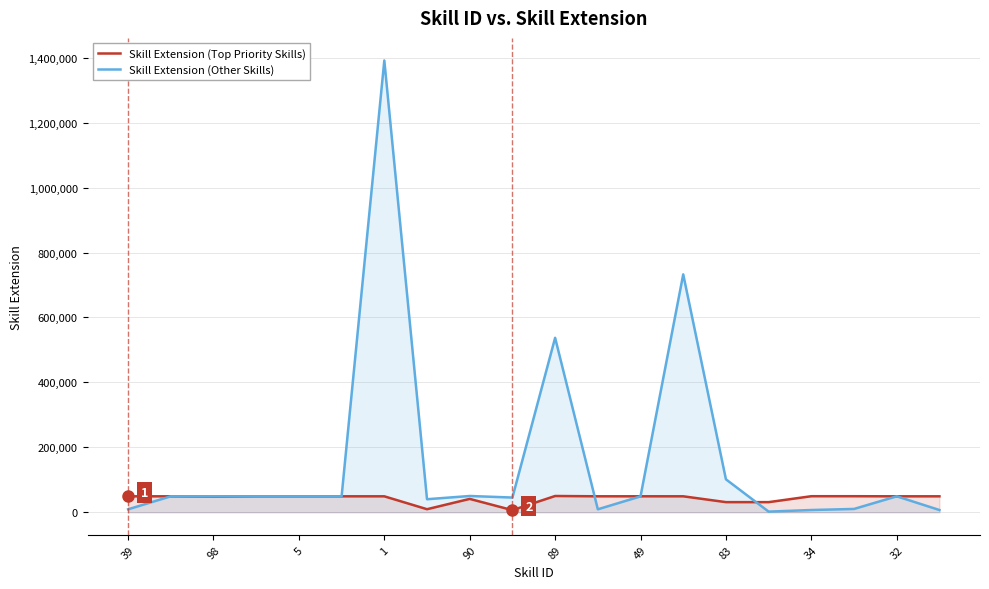

Which series has the largest total across all categories?

Skill Extension (Other Skills)